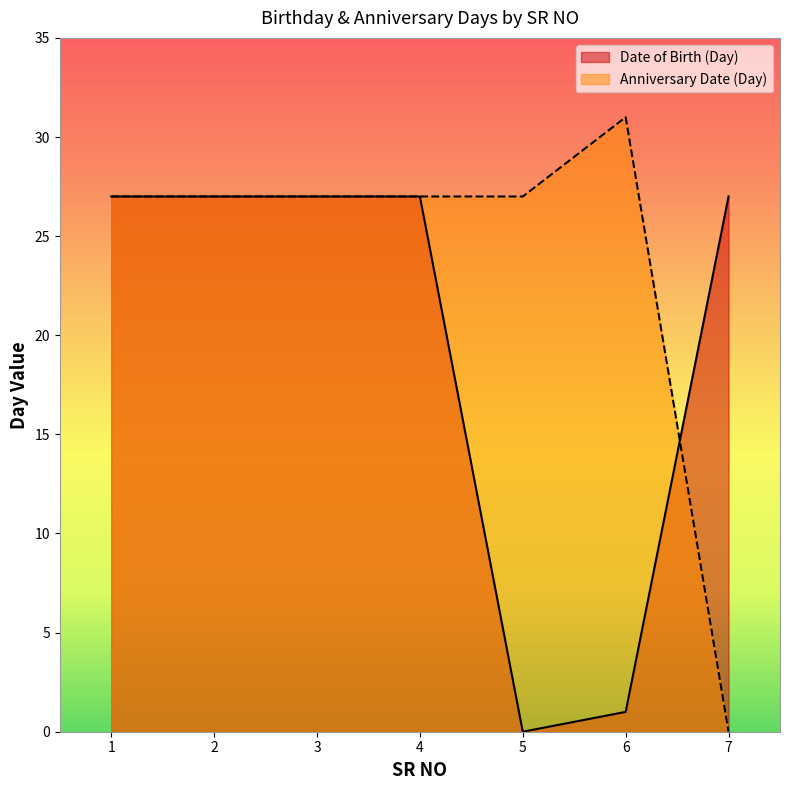

What is the value of the Anniversary Date (Day) point at the 3rd from the left?

27